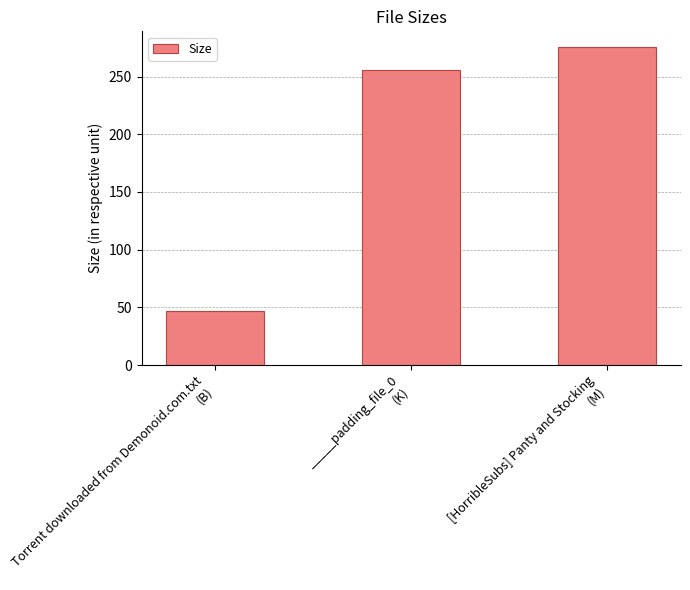

Count the number of values greater than 255.

2